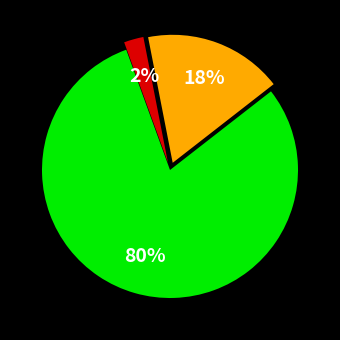

To the nearest percent, what is the average slice percentage?

33%